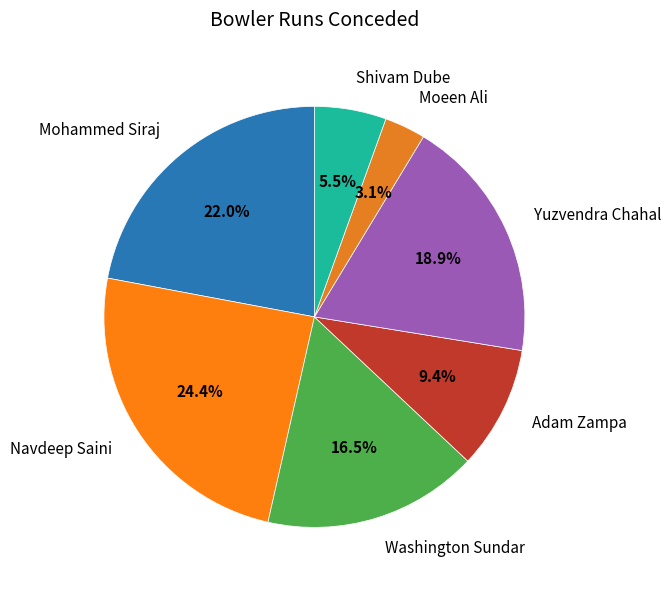

What is the largest slice in the pie chart?

Navdeep Saini